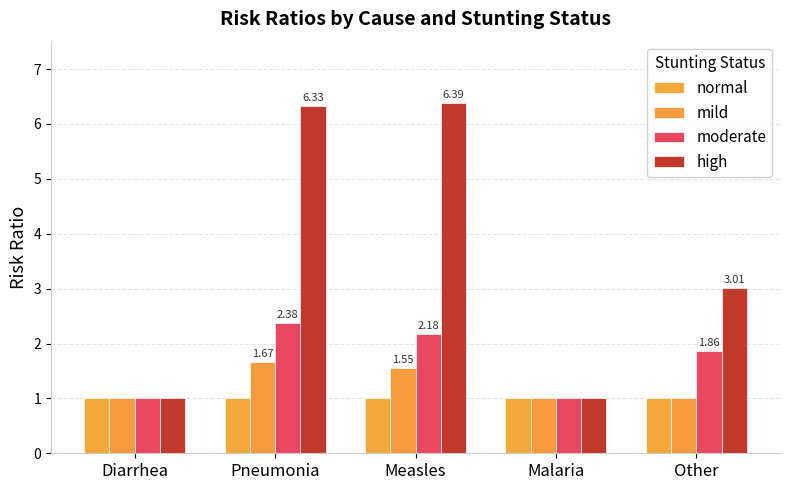

Which series has the widest spread of values?

high